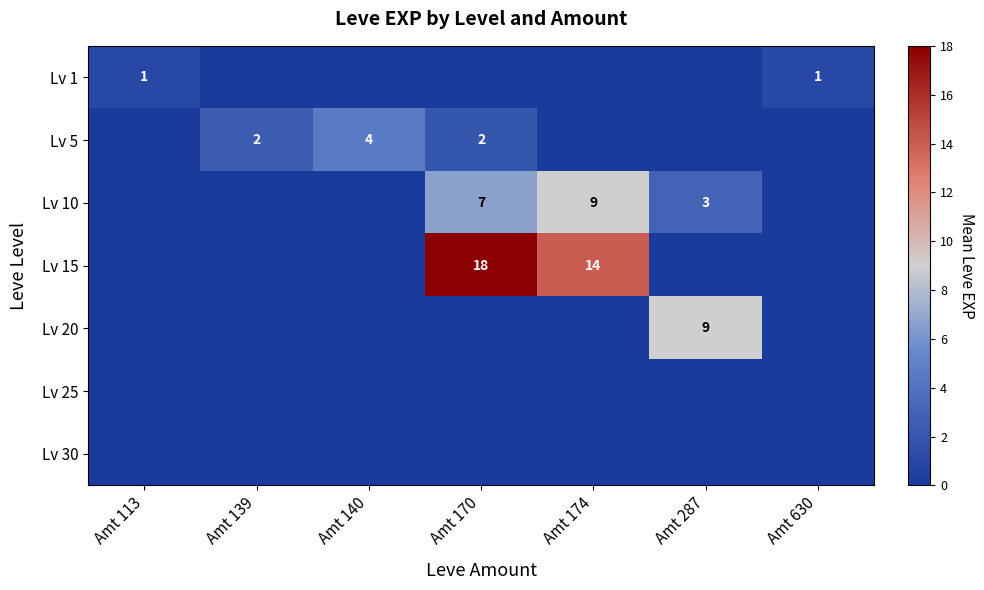

Between Amt 139 and Amt 630, which is larger?

Amt 630